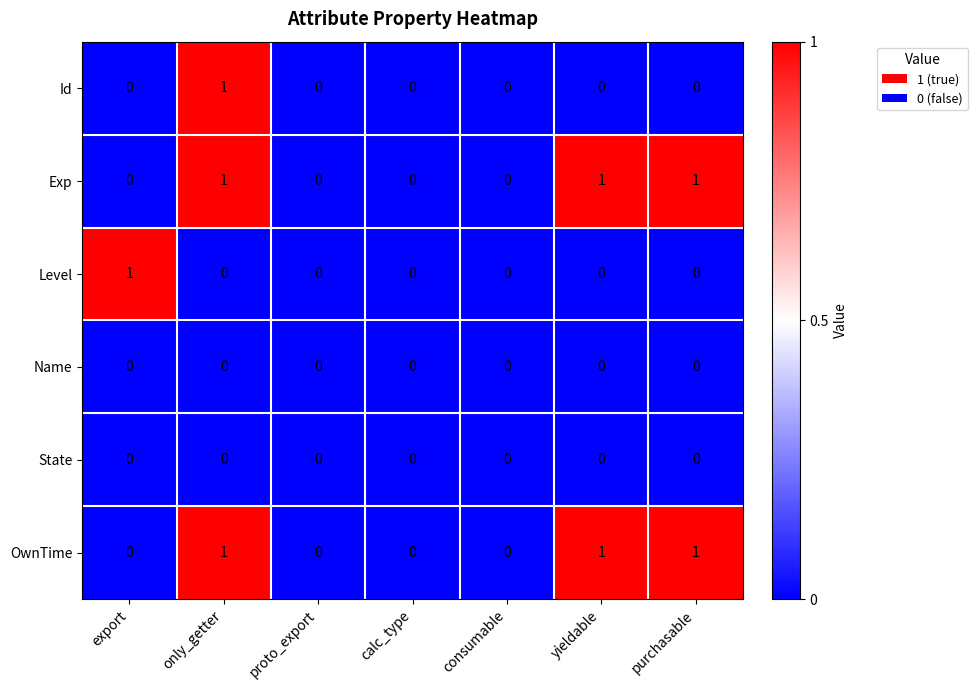

The value of State at export is 0. True or false?

True